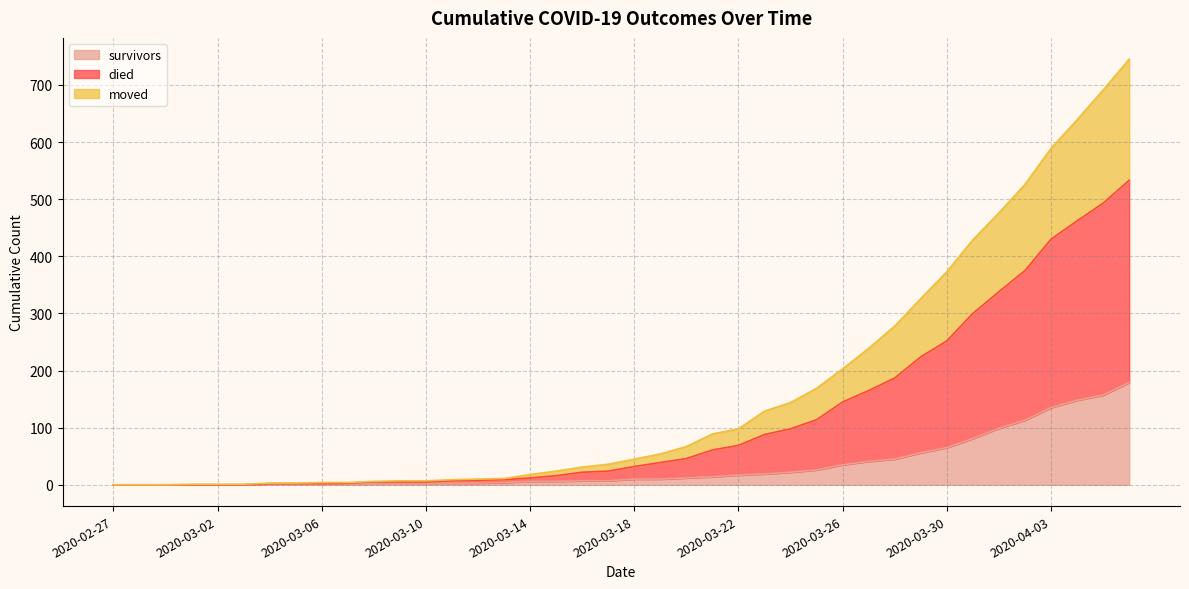

What is the label of the 22nd point from the left?

2020-03-19